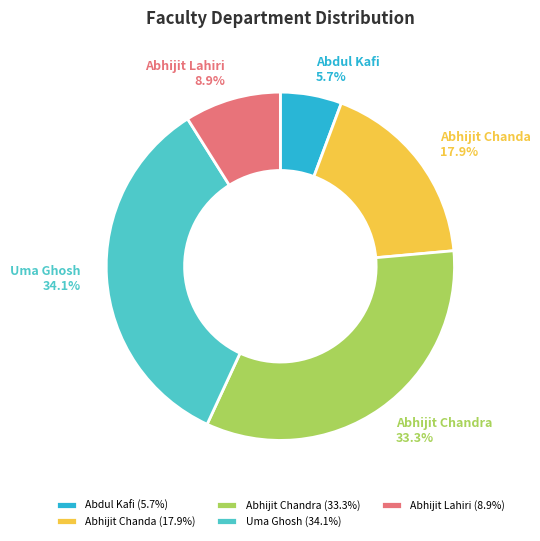

Is Abhijit Lahiri the majority of the pie?

No